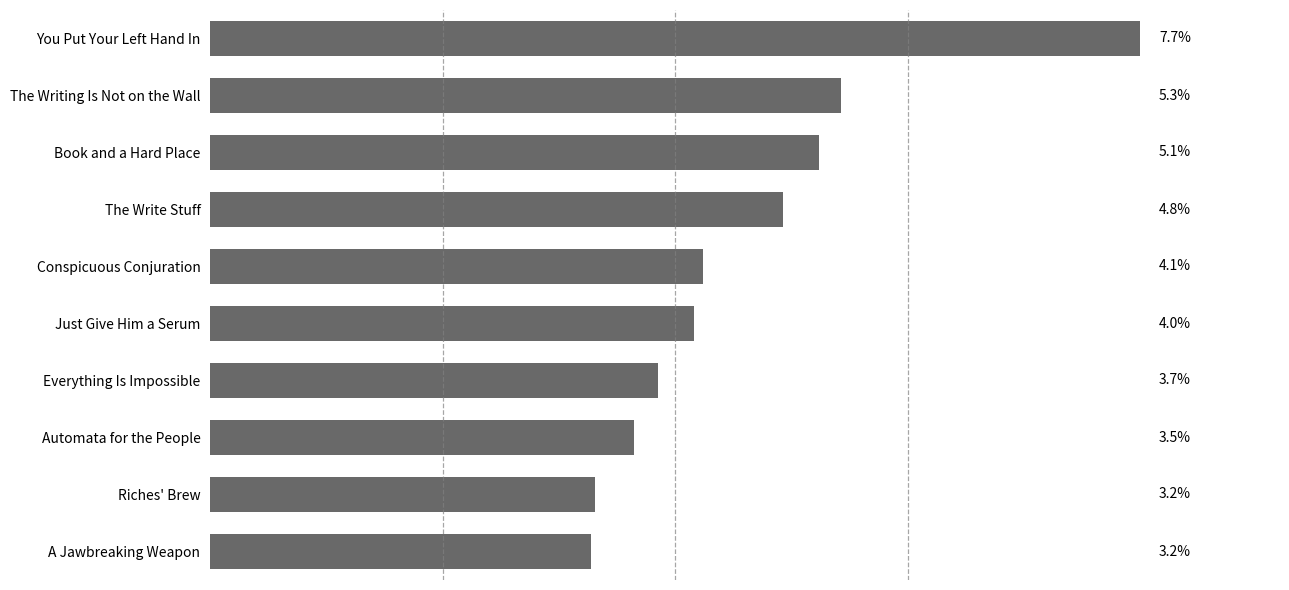

Are the bars horizontal?

Yes